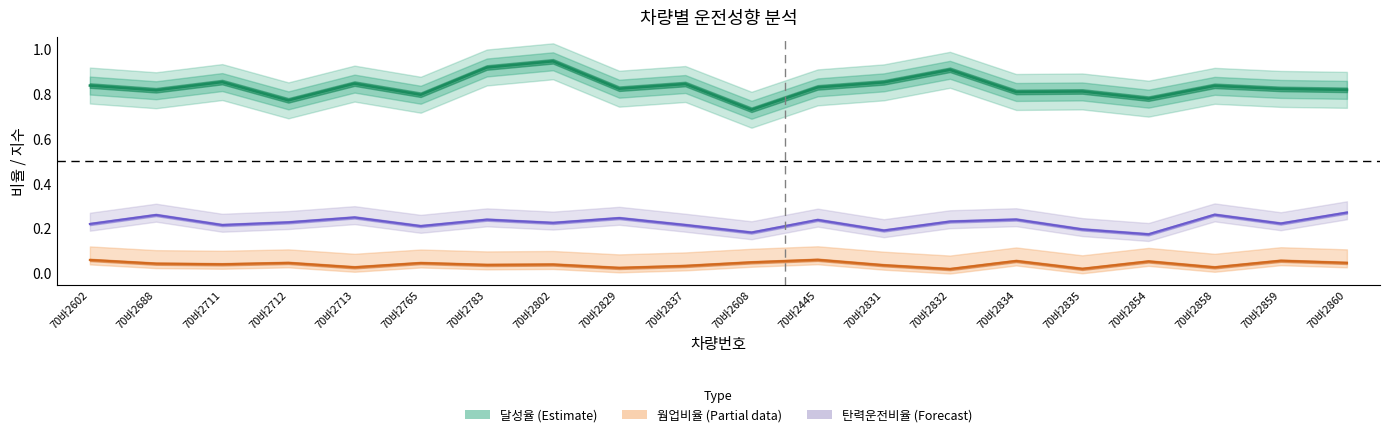

What position from the right is 70바2608?

10